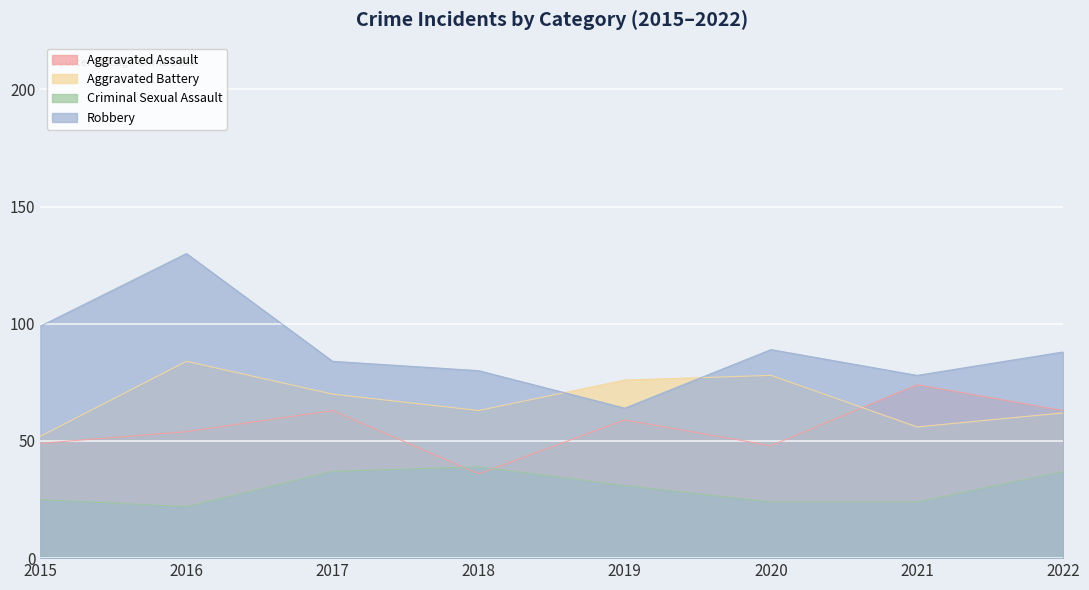

How many categories are shown in the chart?

8